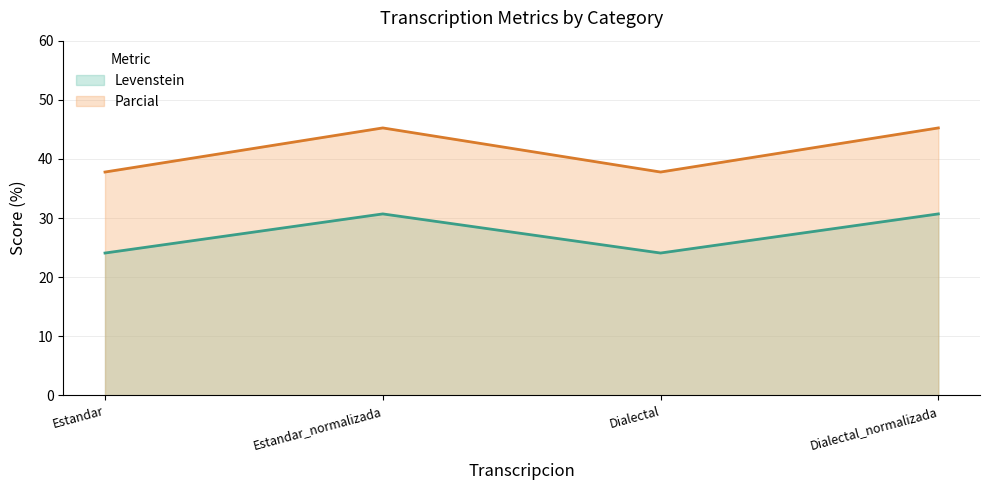

Is it true that Parcial equals 24.3 at Dialectal?

False